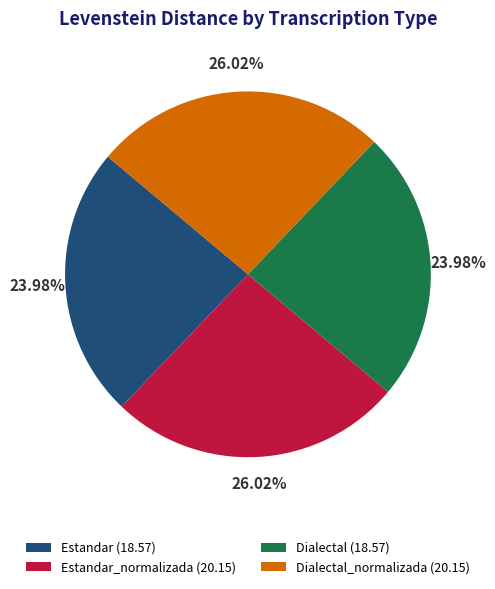

How many segments does this pie chart have?

4